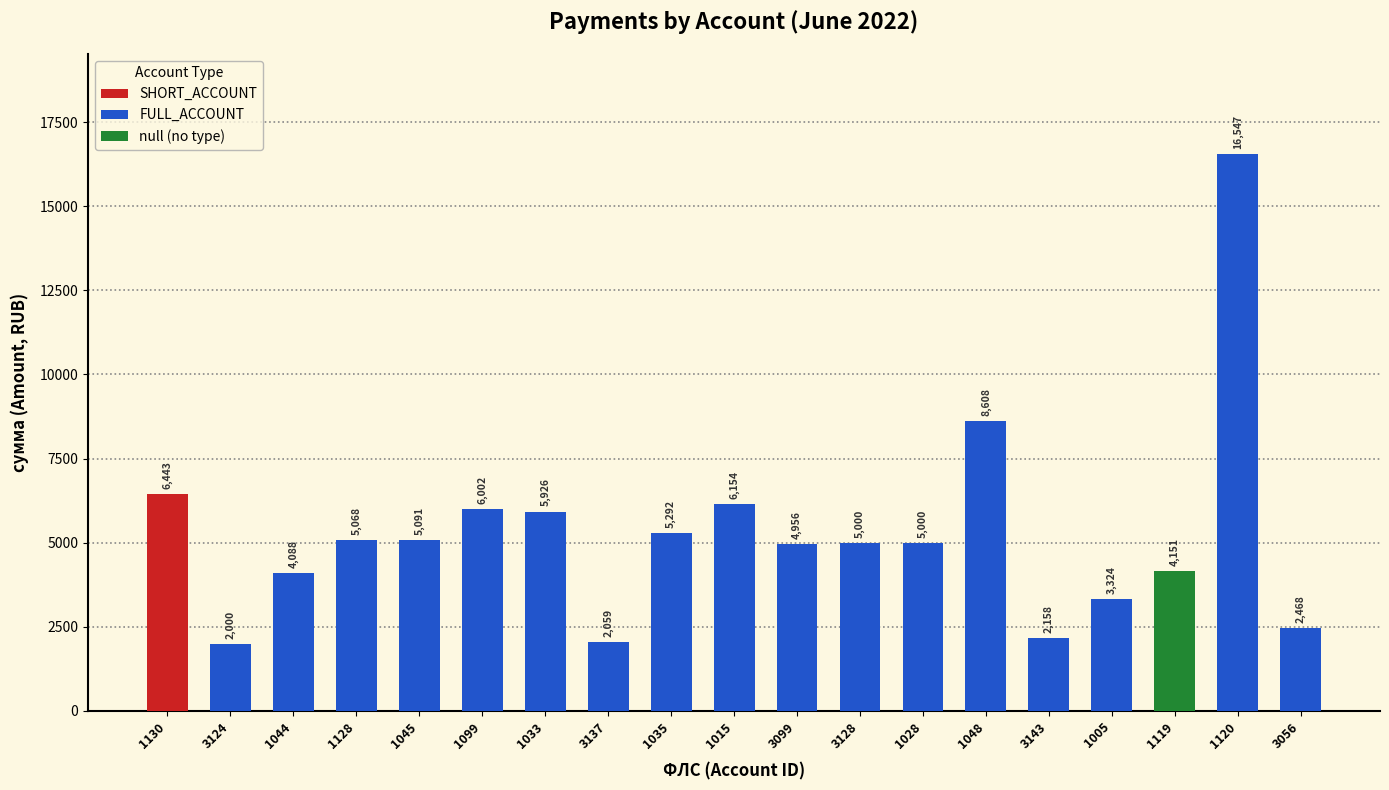

How many groups of bars are there?

19